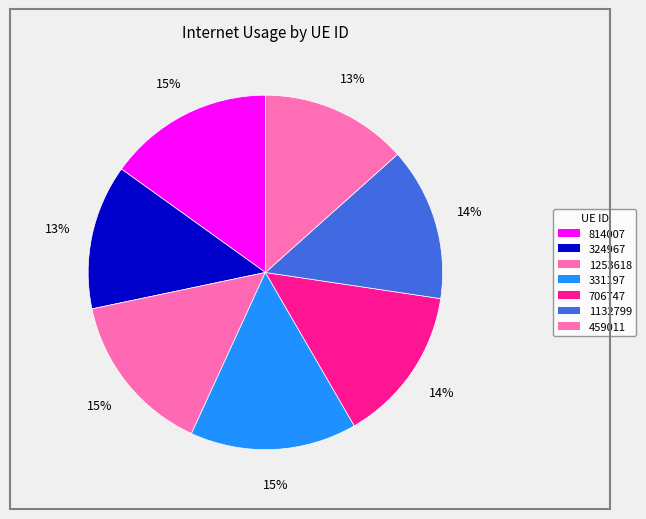

Is it true that 1132799 is 2% of the pie?

False